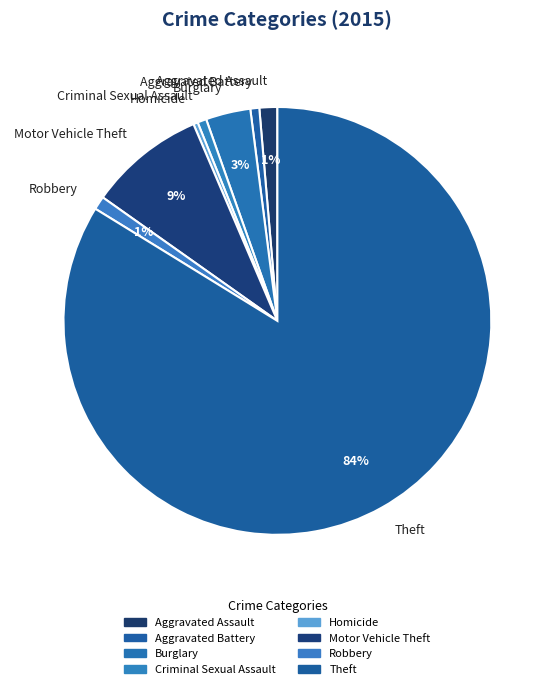

What is the ratio of the value at Burglary to the value at Homicide?

10.0